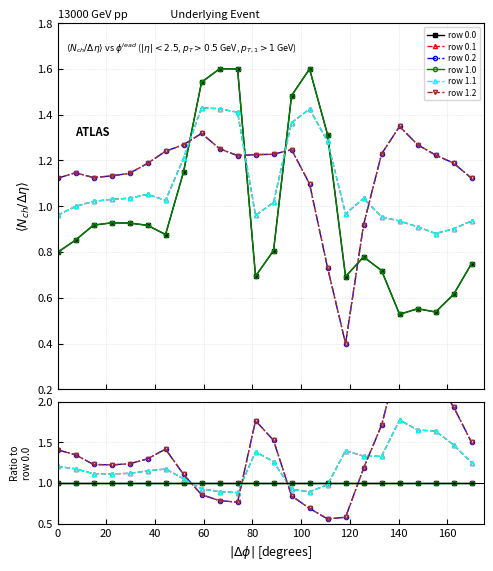

Reading left to right, what are all the values shown in this chart?

row 0.0: 1.0	1.0	1.0	1.0	1.0	1.0	1.0	1.0	1.0	1.0	1.0	1.0	1.0	1.0	1.0	1.0	1.0	1.0	1.0	1.0	1.0	1.0	1.0	1.0
row 0.1: 1.2	1.2	1.1	1.1	1.1	1.1	1.2	1.1	0.9	0.9	0.9	1.4	1.3	0.9	0.9	1.0	1.4	1.3	1.3	1.8	1.6	1.6	1.5	1.2
row 0.2: 1.4	1.3	1.2	1.2	1.2	1.3	1.4	1.1	0.9	0.8	0.8	1.8	1.5	0.8	0.7	0.6	0.6	1.2	1.7	2.6	2.3	2.3	1.9	1.5
row 1.0: 1.0	1.0	1.0	1.0	1.0	1.0	1.0	1.0	1.0	1.0	1.0	1.0	1.0	1.0	1.0	1.0	1.0	1.0	1.0	1.0	1.0	1.0	1.0	1.0
row 1.1: 1.2	1.2	1.1	1.1	1.1	1.1	1.2	1.1	0.9	0.9	0.9	1.4	1.3	0.9	0.9	1.0	1.4	1.3	1.3	1.8	1.6	1.6	1.5	1.2
row 1.2: 1.4	1.3	1.2	1.2	1.2	1.3	1.4	1.1	0.9	0.8	0.8	1.8	1.5	0.8	0.7	0.6	0.6	1.2	1.7	2.6	2.3	2.3	1.9	1.5